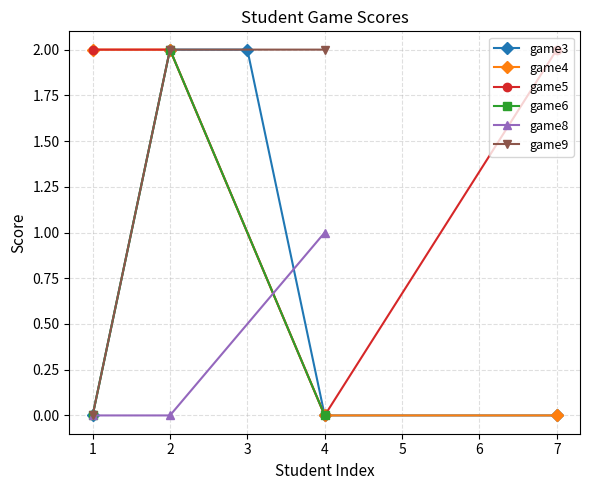

What is the value of the game9 point at the 3rd from the left?

2